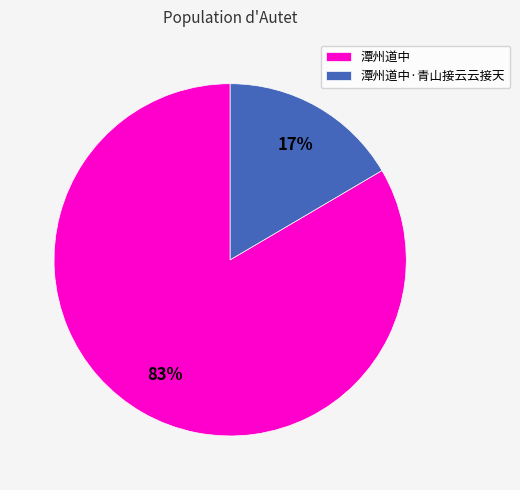

What is the majority slice?

潭州道中